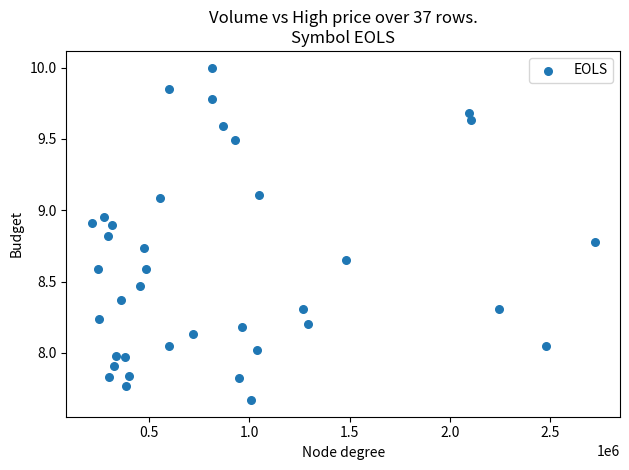

What is the range of X values (max minus min)?

2507100.0